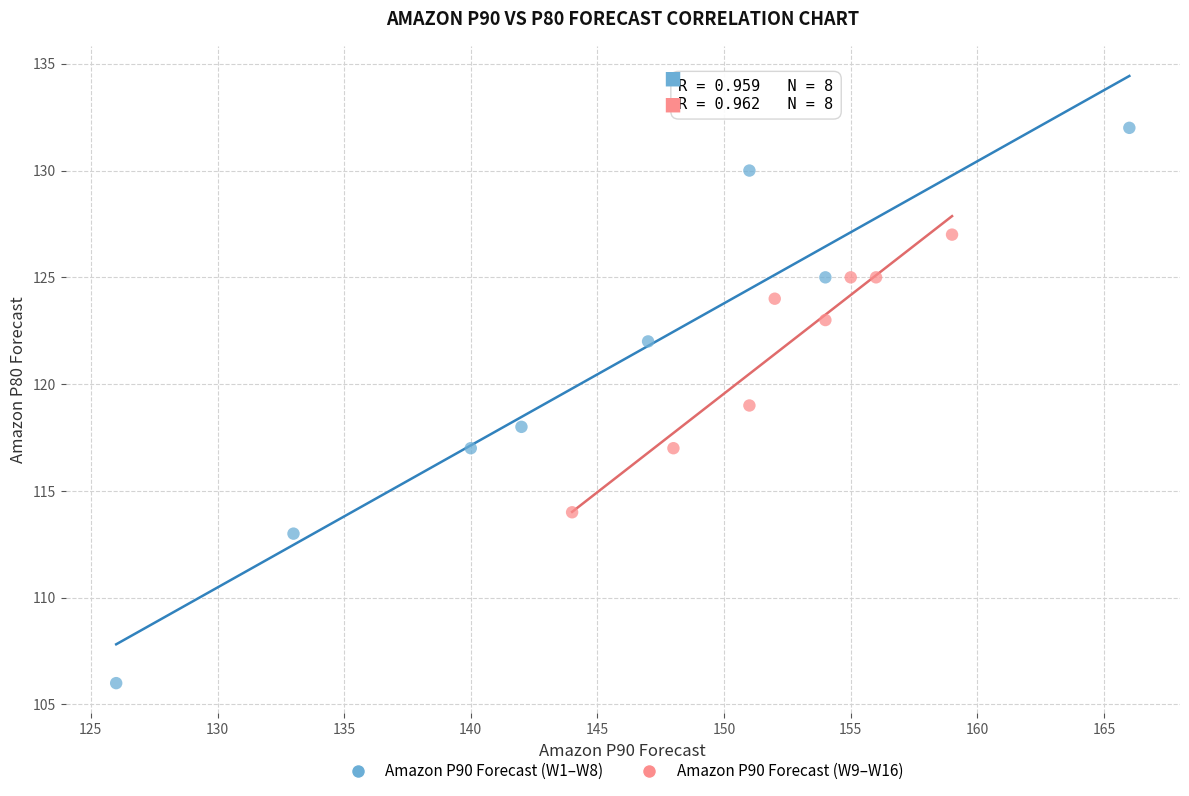

Which series reaches the maximum Y coordinate?

Amazon P90 Forecast (W1–W8)